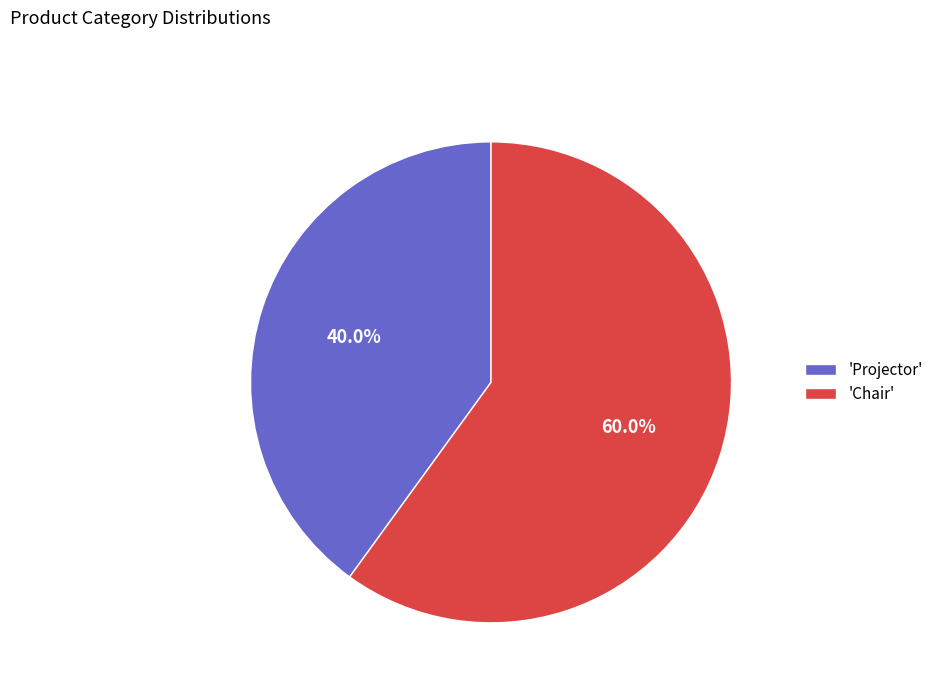

What is the largest slice in the pie chart?

'Chair'